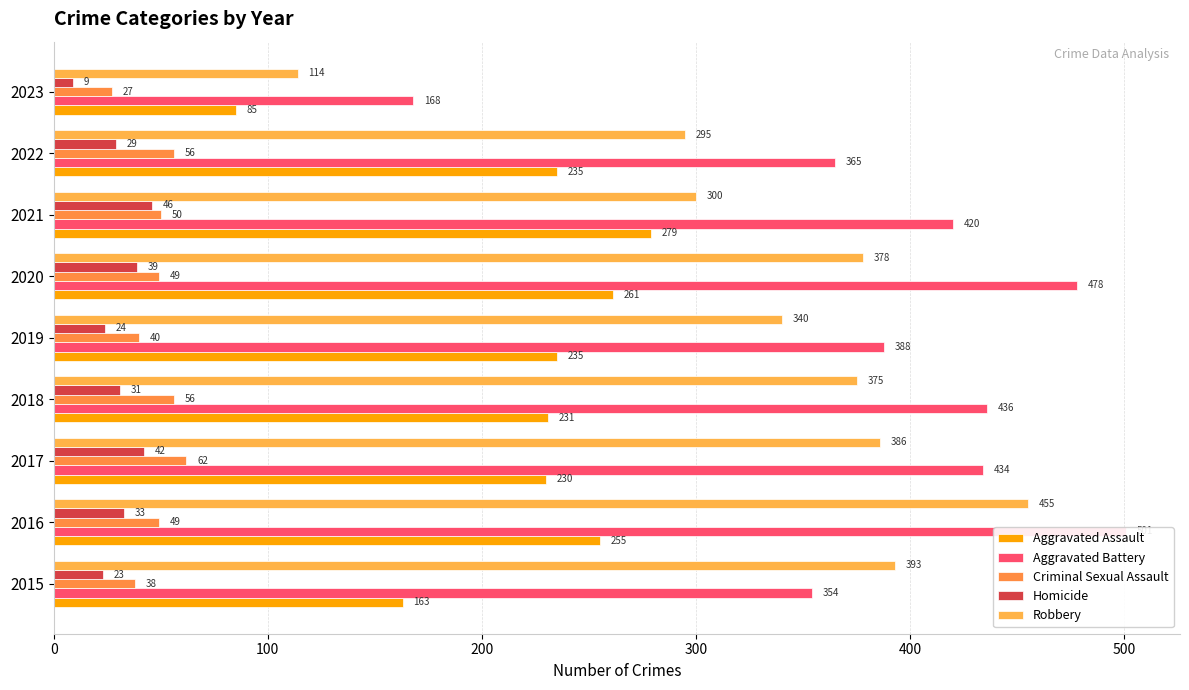

How many bars are there in each group?

5